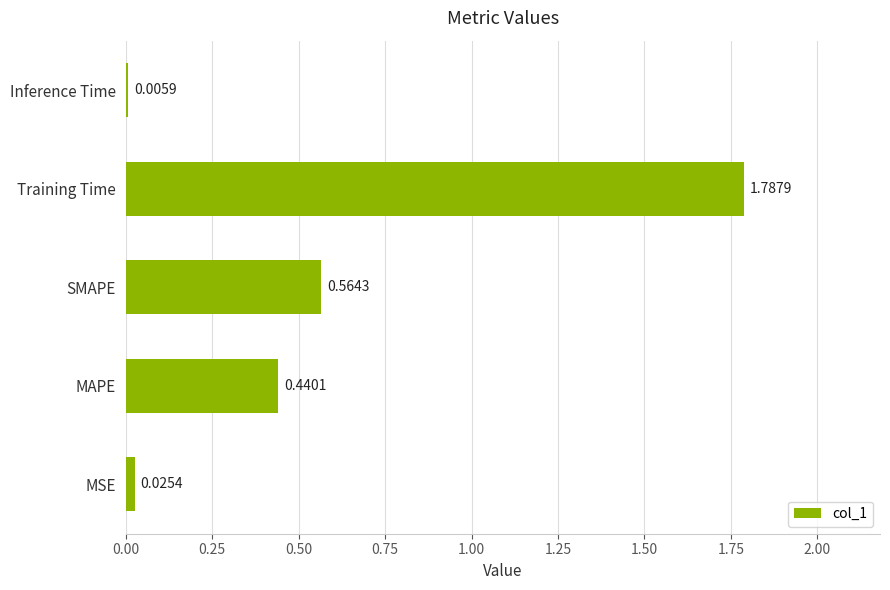

What is the sum of the values at MSE and MAPE?

0.5